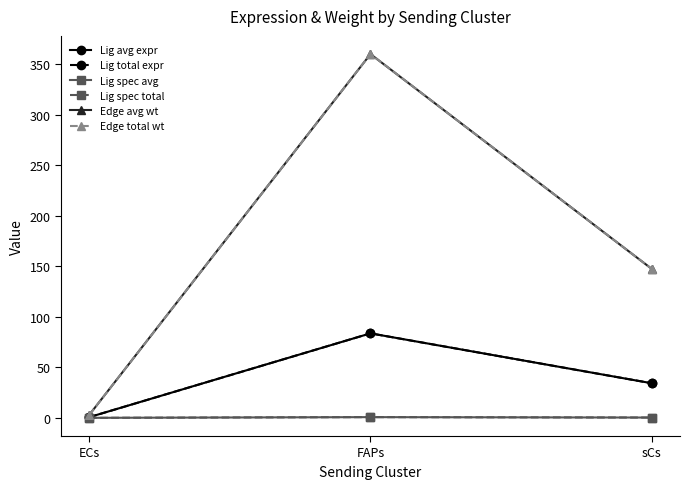

How many lines are shown in the chart?

6